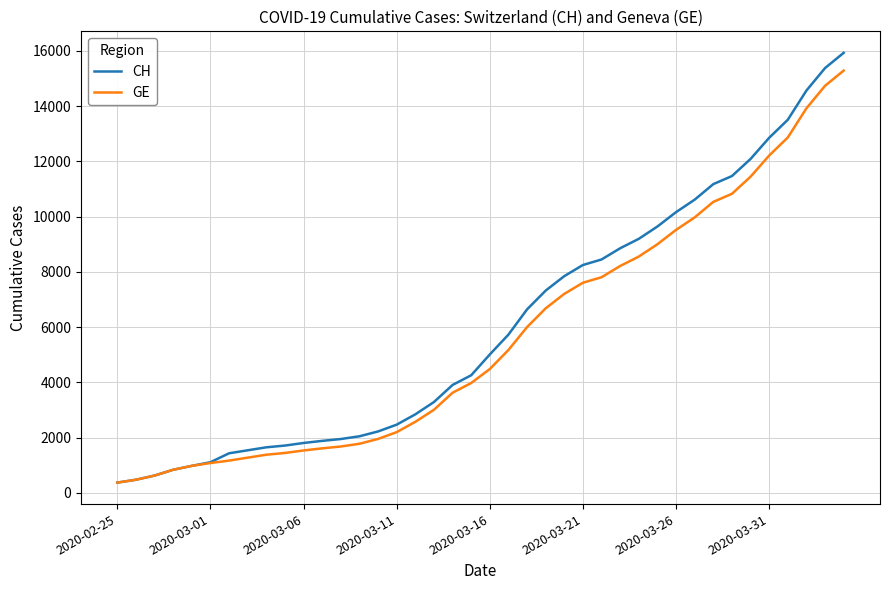

What is the highest value of the CH series?

15926